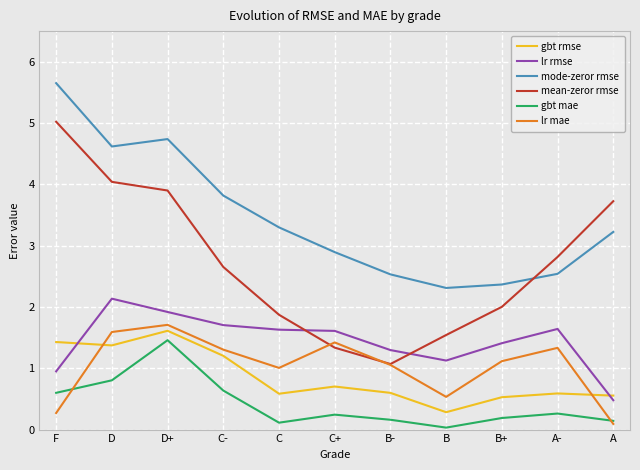

Is the value of lr mae at C+ greater than the value of mode-zeror rmse at D+?

No